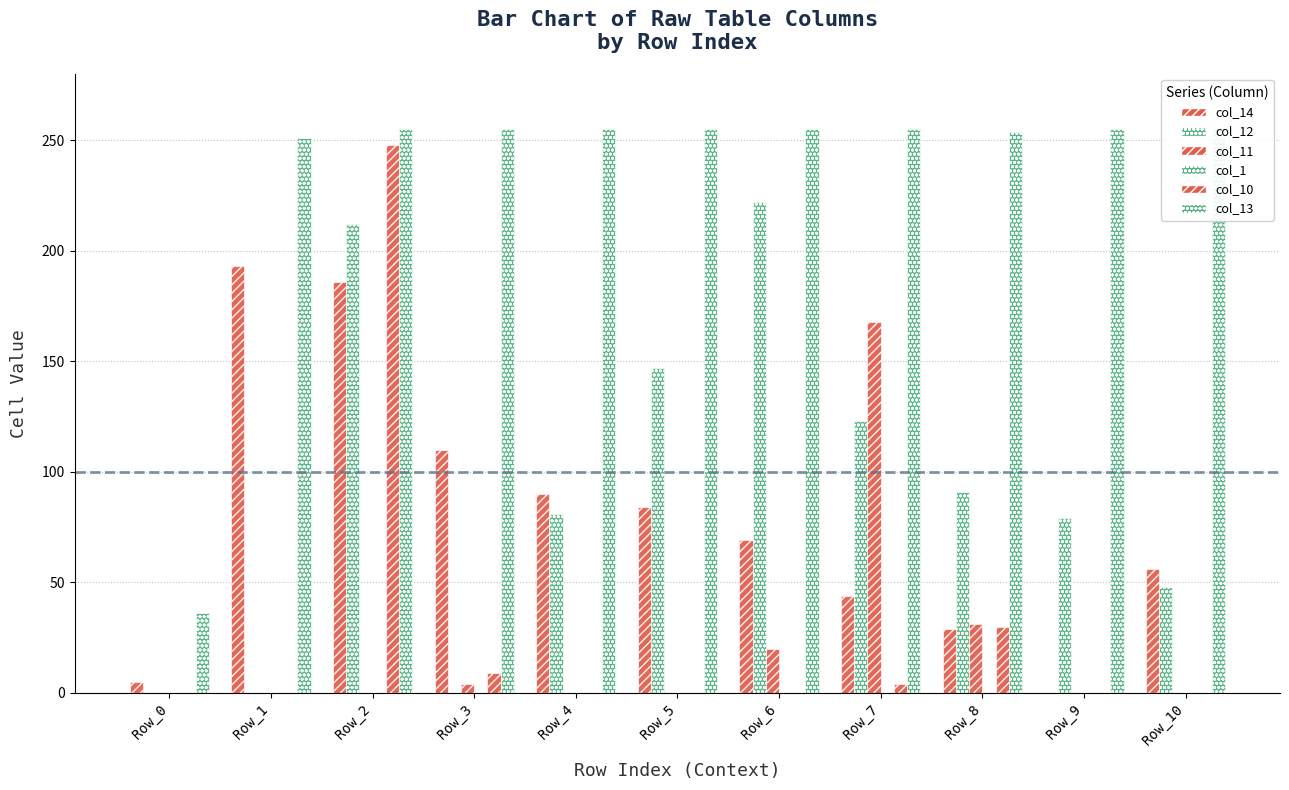

Which label corresponds to the largest value in the chart?

Row_2